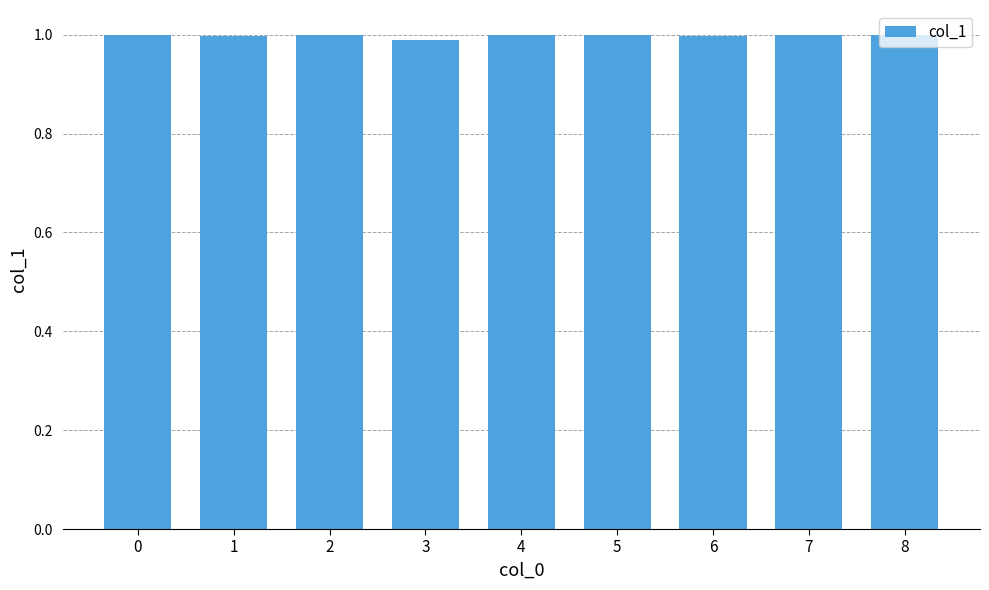

True or false: the data shows 1.0 at 2.

True